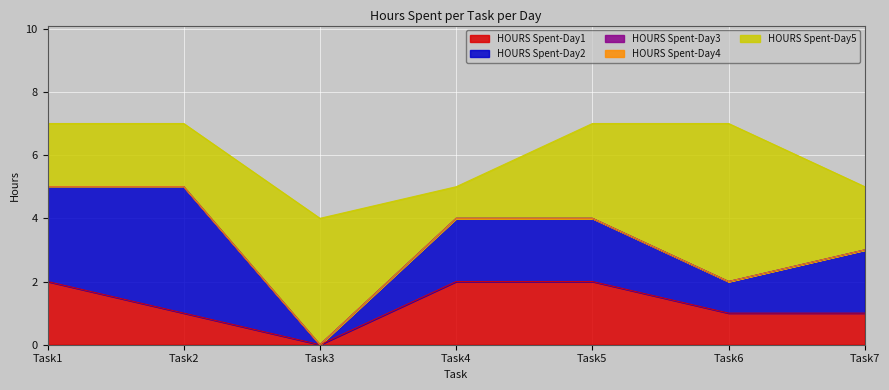

Reading left to right, list all the values displayed in this chart.

HOURS Spent-Day1: 2	1	0	2	2	1	1
HOURS Spent-Day2: 3	4	0	2	2	1	2
HOURS Spent-Day3: 0	0	0	0	0	0	0
HOURS Spent-Day4: 0	0	0	0	0	0	0
HOURS Spent-Day5: 2	2	4	1	3	5	2